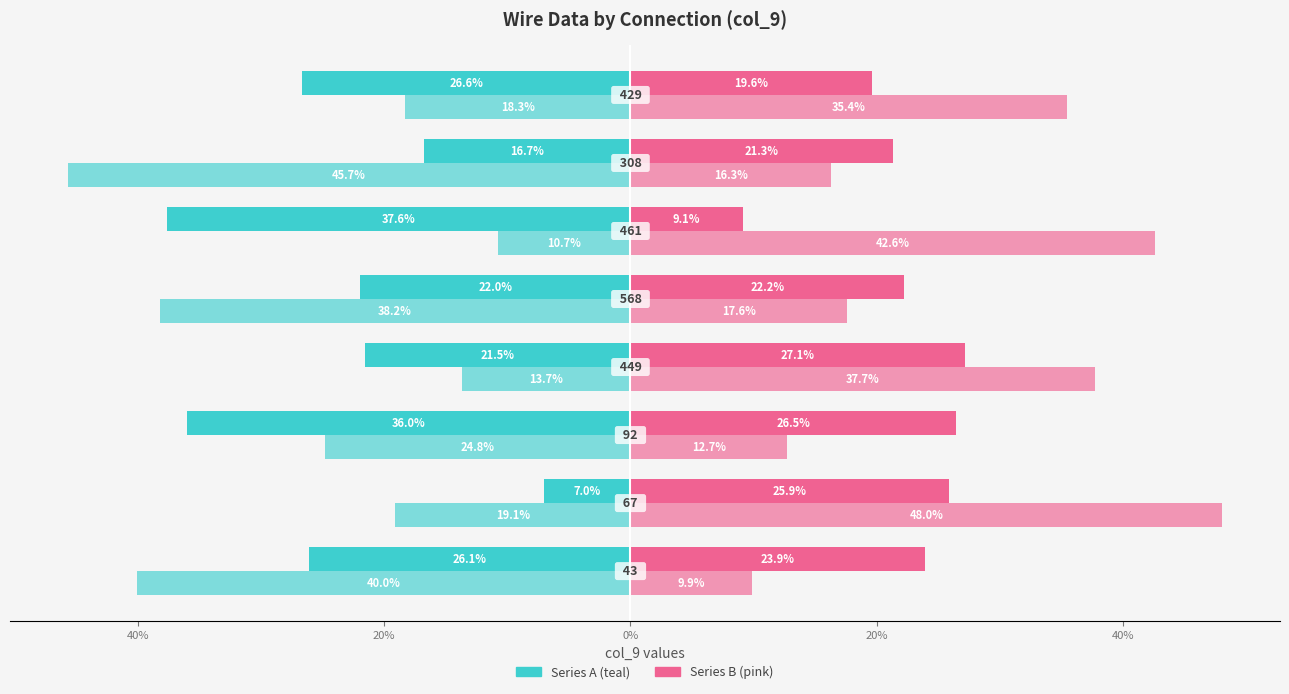

How many data points does each series have?

8